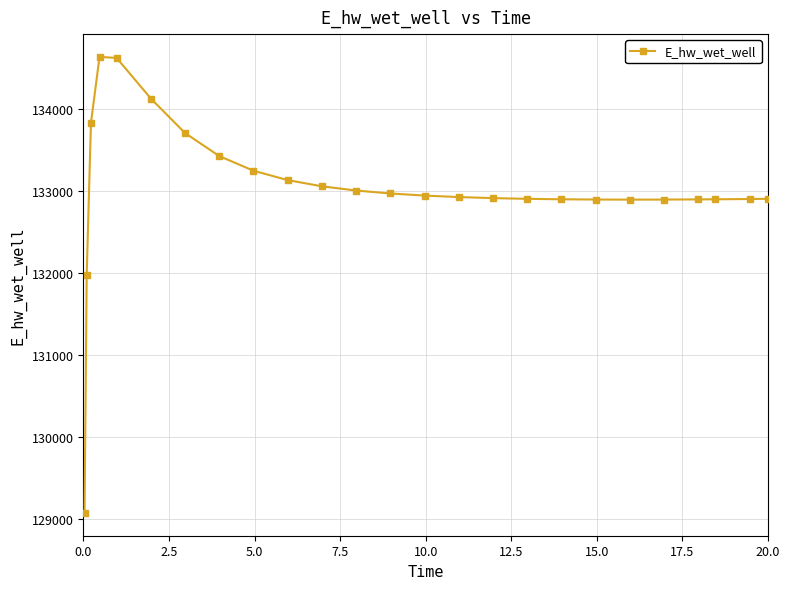

What is the value of the 24th point from the left?

132896.9